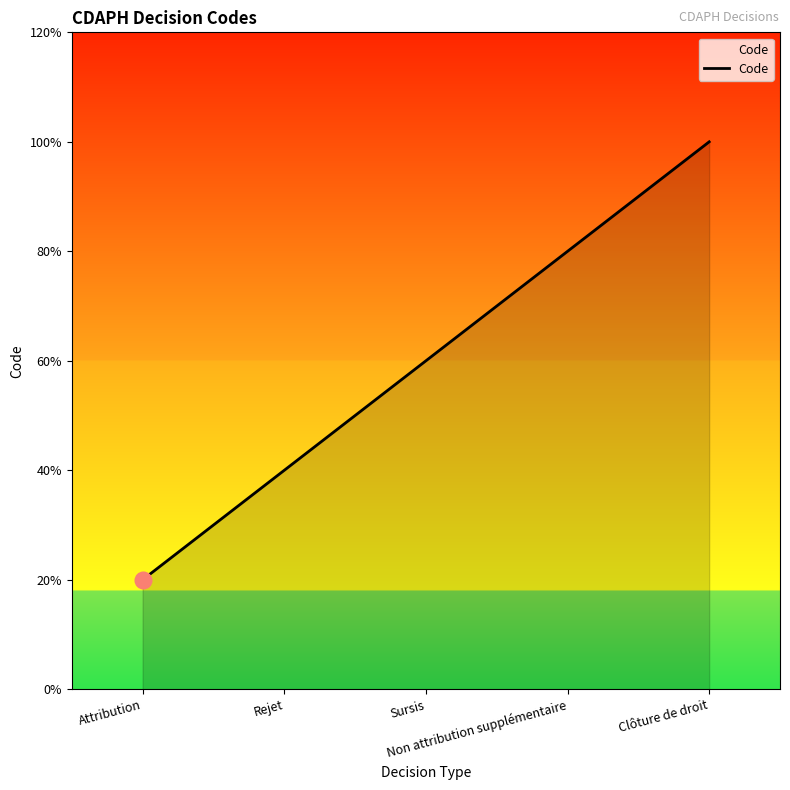

Which label corresponds to the smallest value in the chart?

Attribution